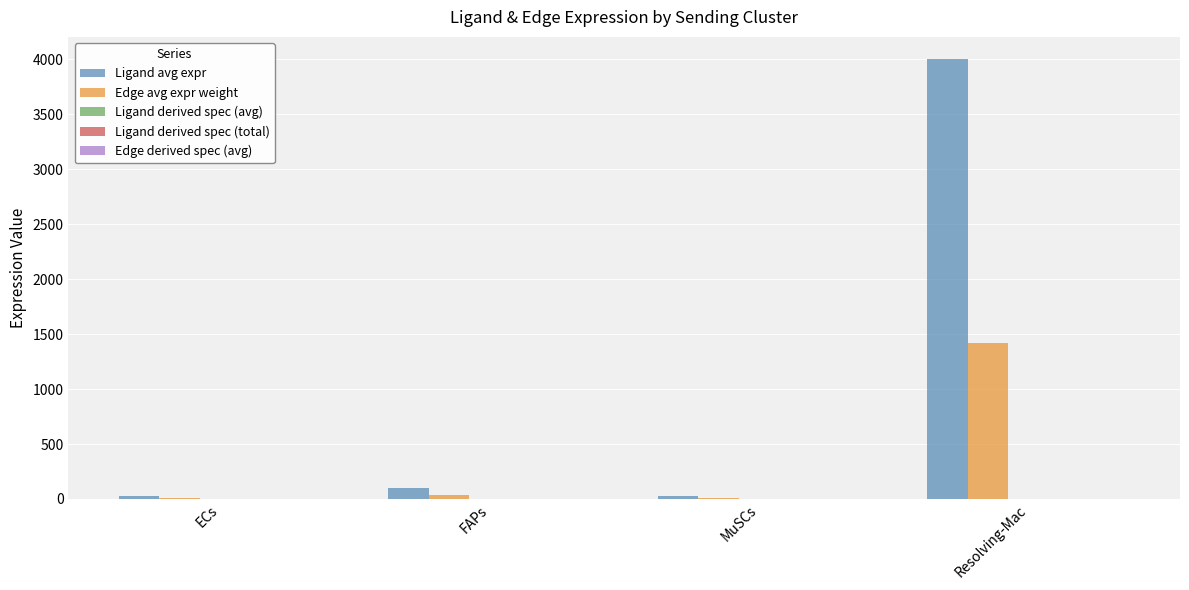

What is the sum of the Edge avg expr weight values at FAPs and MuSCs?

46.5